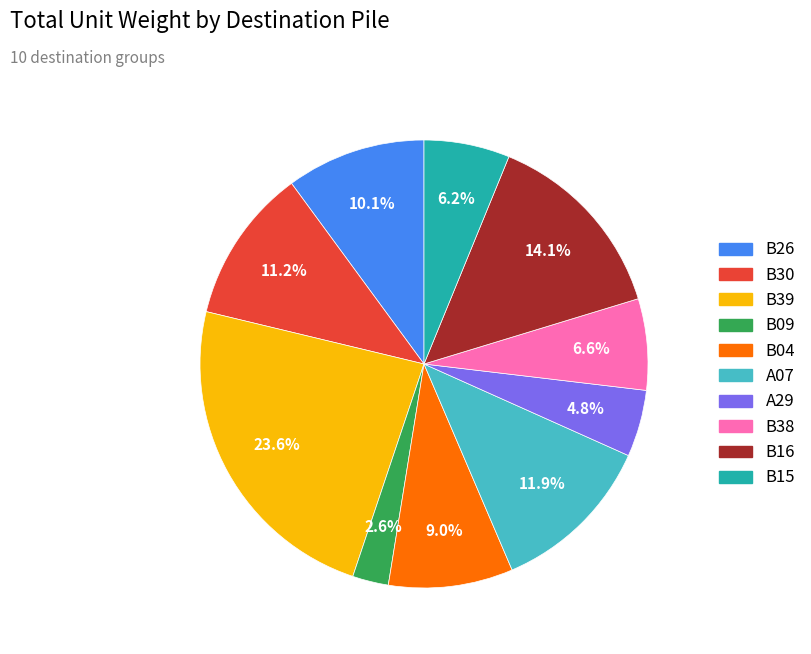

To the nearest percent, what is the average slice percentage?

10%